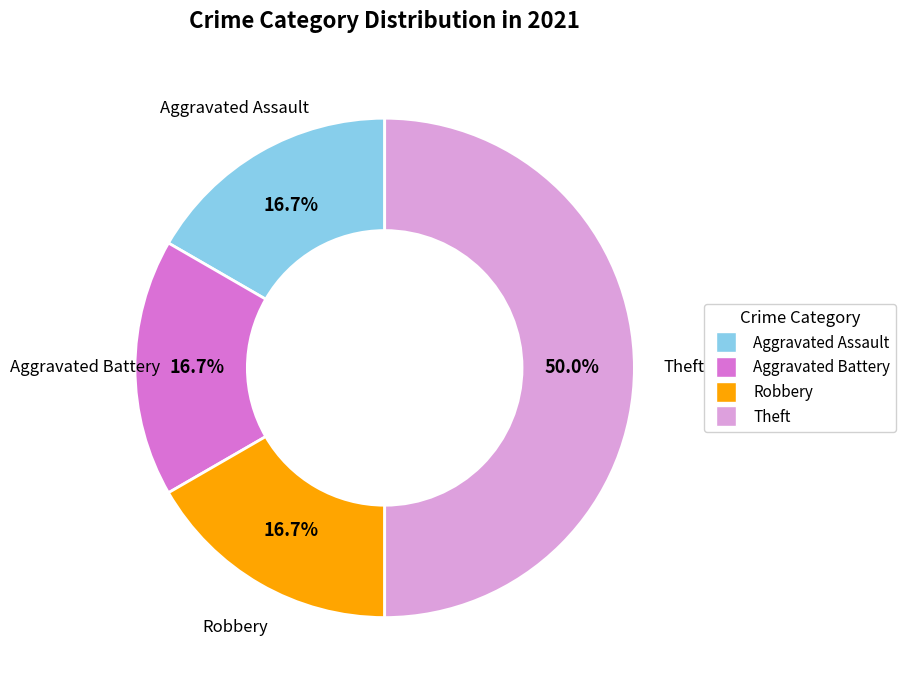

Which slice is the largest?

Theft